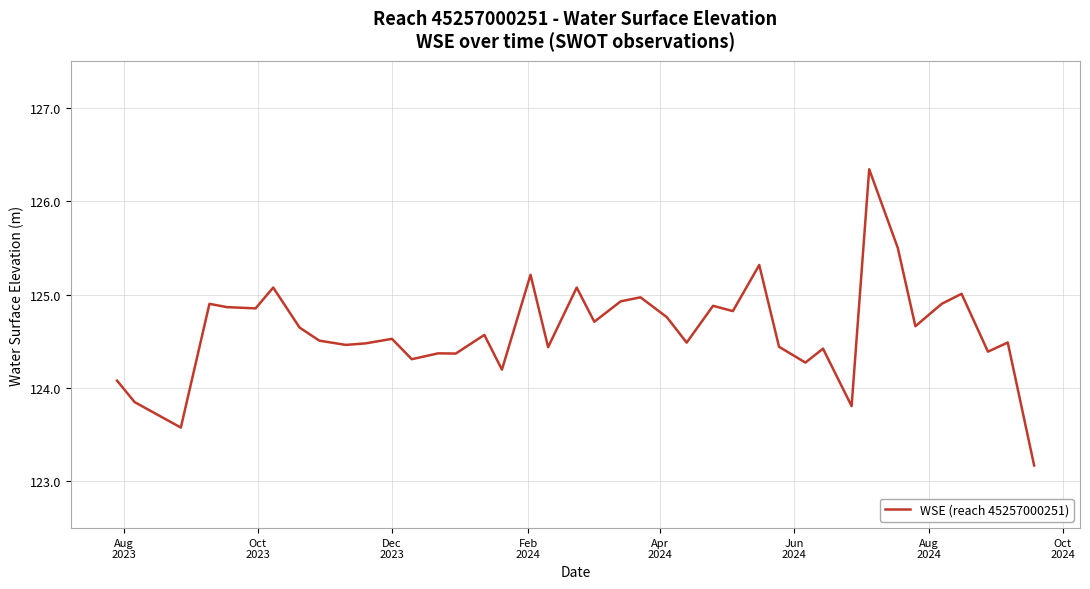

How many lines are shown in the chart?

1